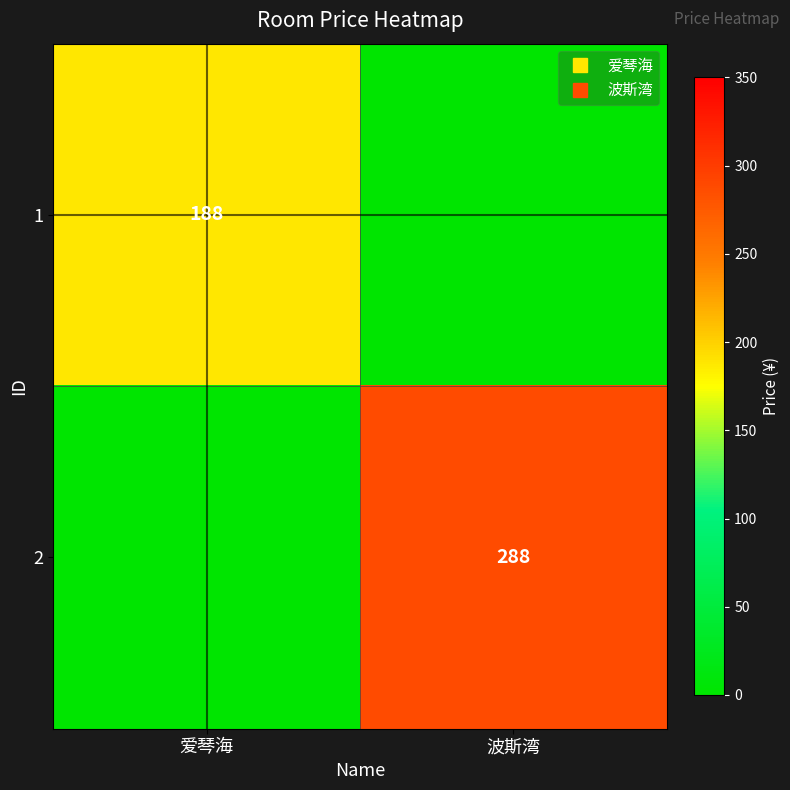

What is the total value across all series at 爱琴海?

188